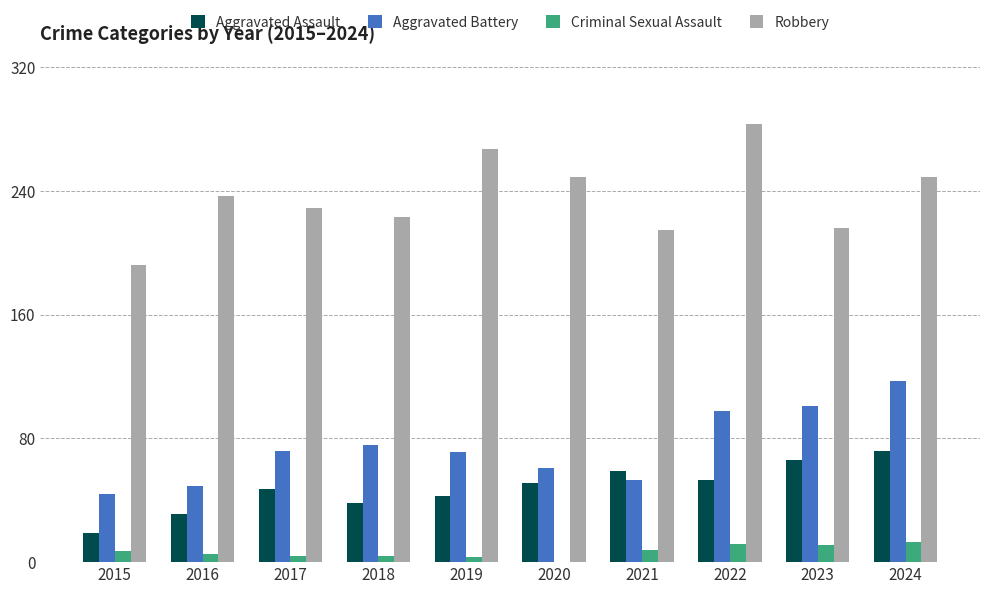

At which category does the chart reach its peak across all series?

2022